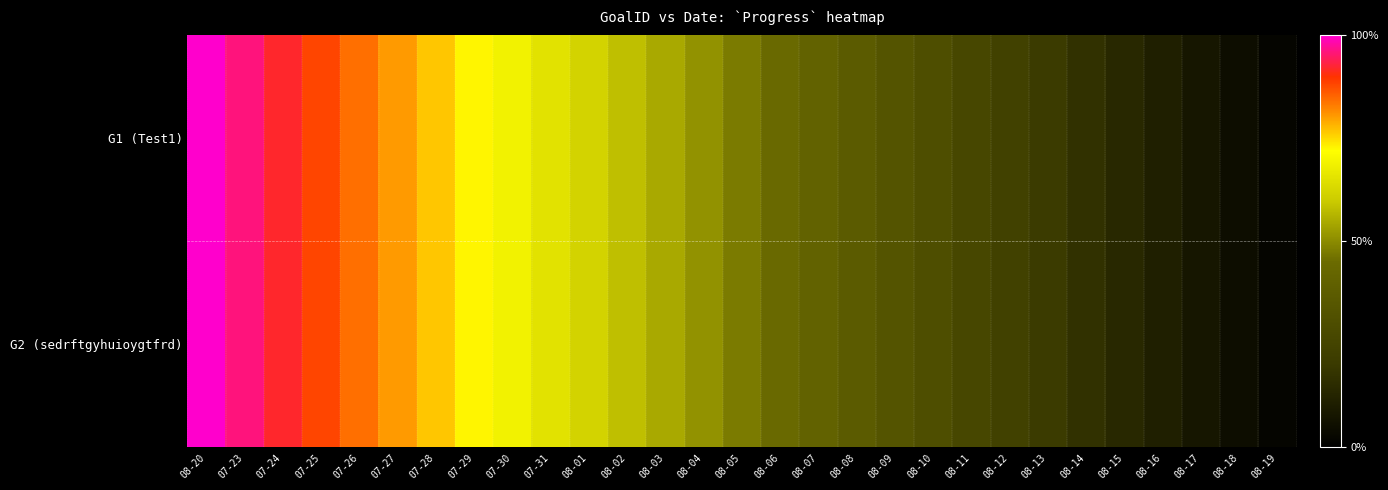

What is the maximum value shown in the chart?

1.0